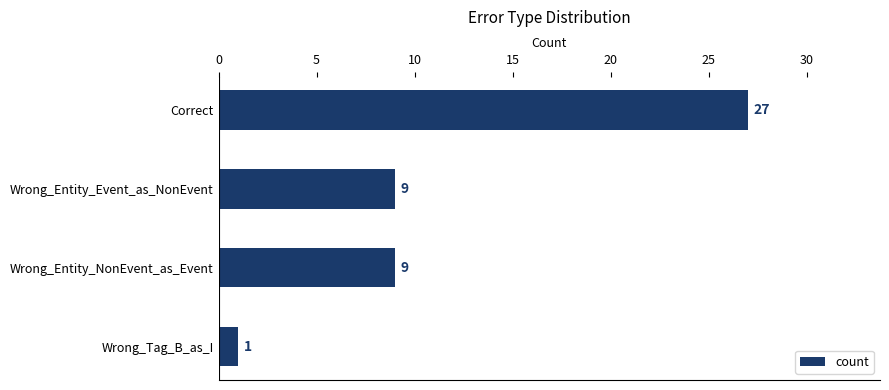

What is the label of the 4th bar from the bottom?

Correct